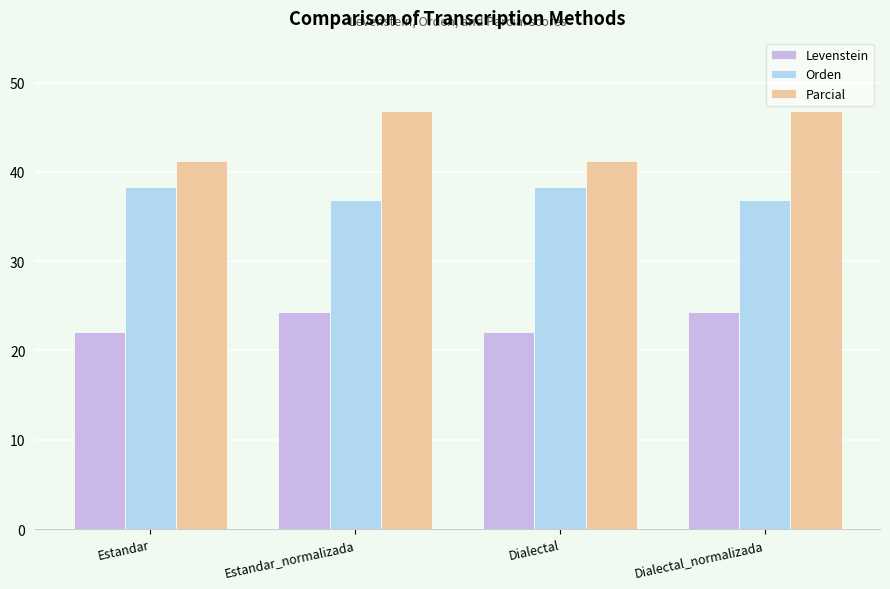

How many data points in Orden are less than 38?

2